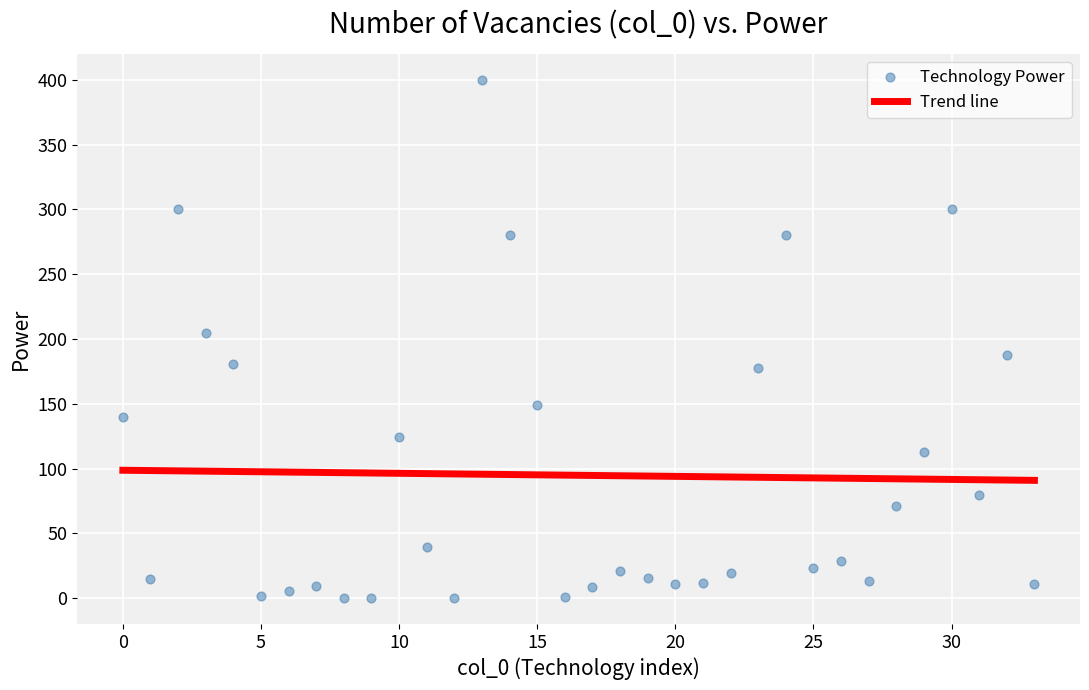

What Y value in the scatter plot is closest to 200?

204.9